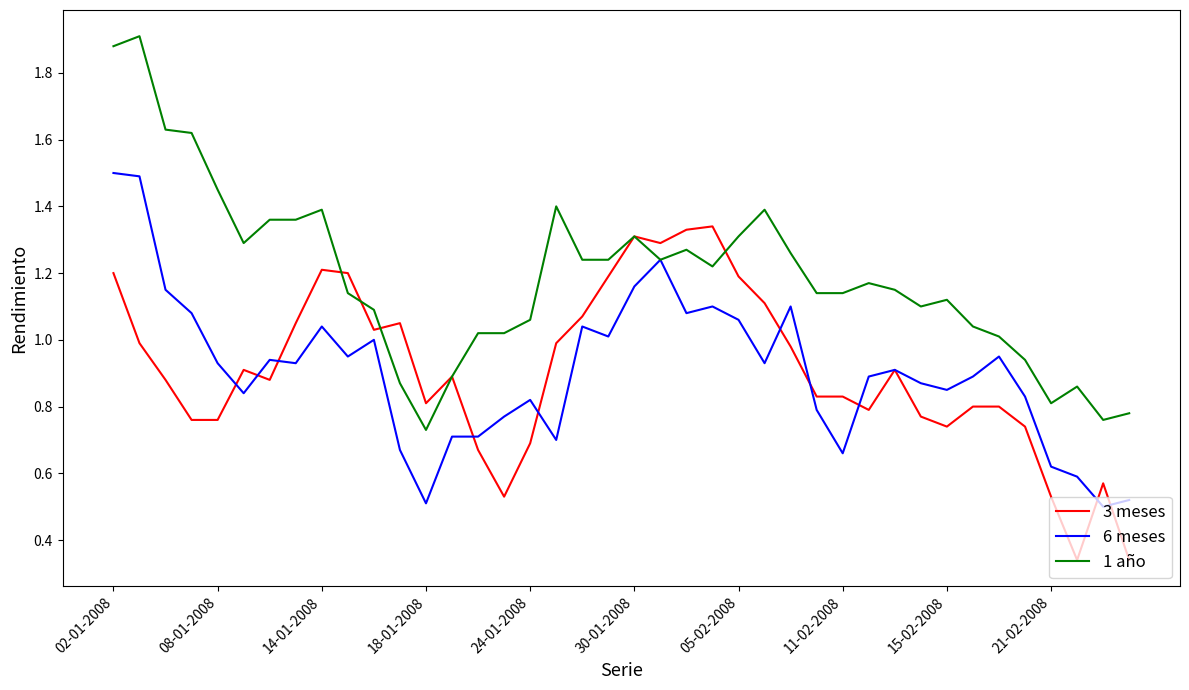

List the series in order of their peak value, lowest first.

3 meses, 6 meses, 1 año